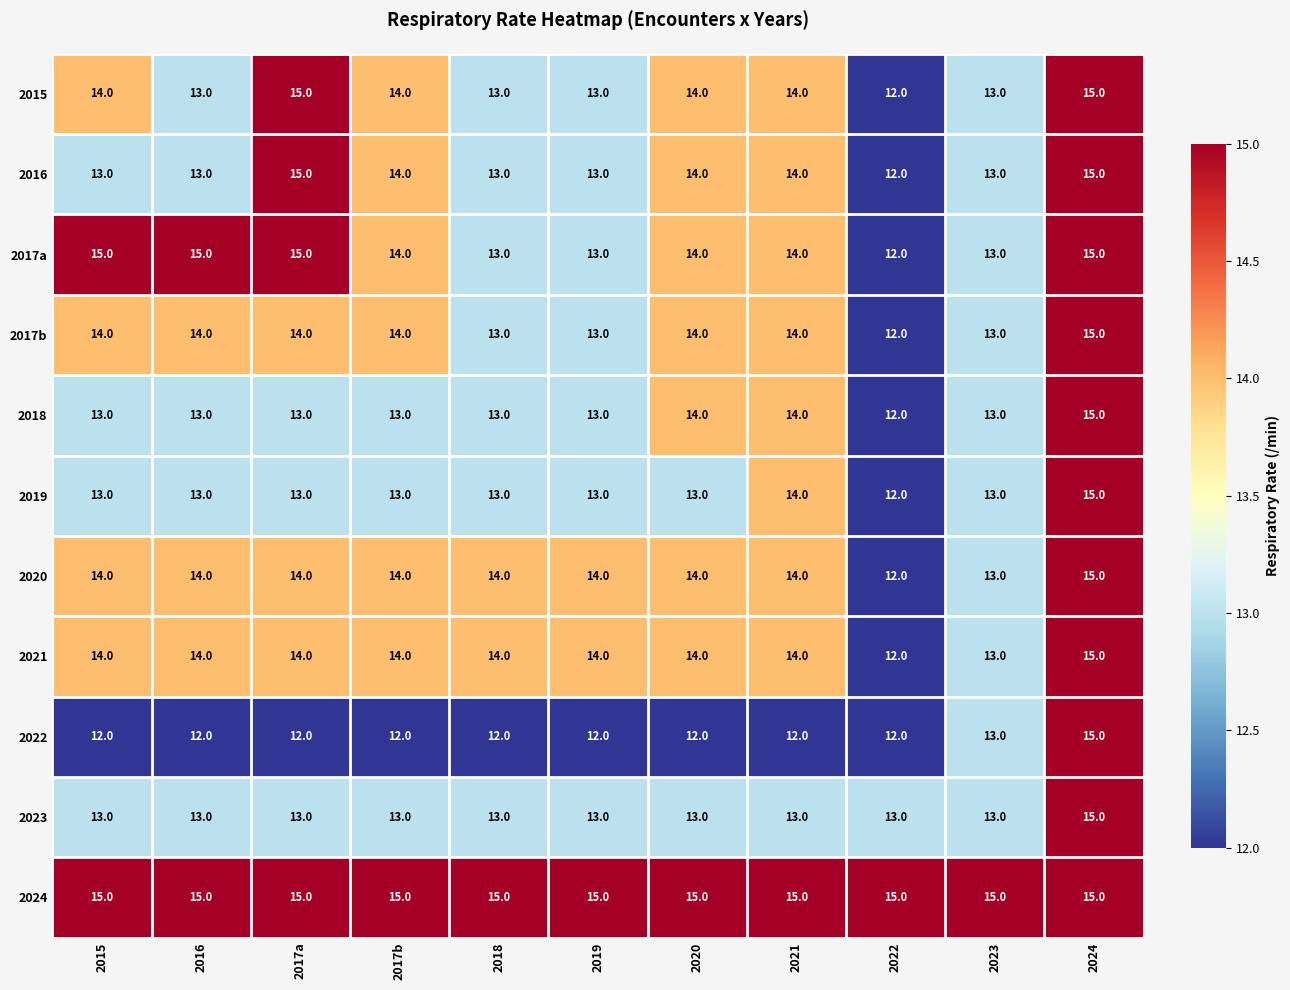

How many categories are shown in the chart?

11